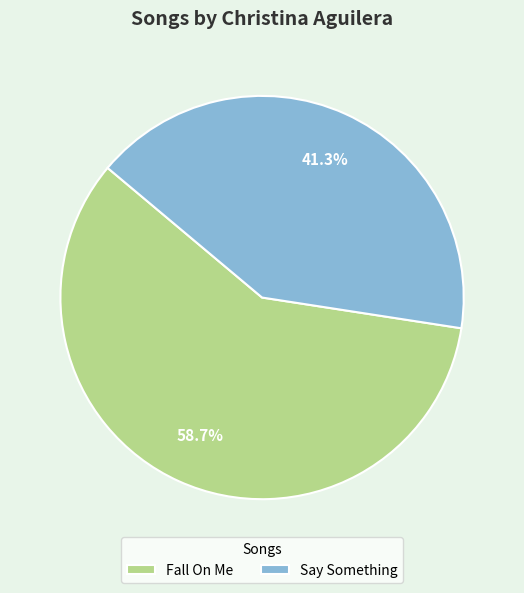

How much of the chart is everything except Fall On Me?

41.3%